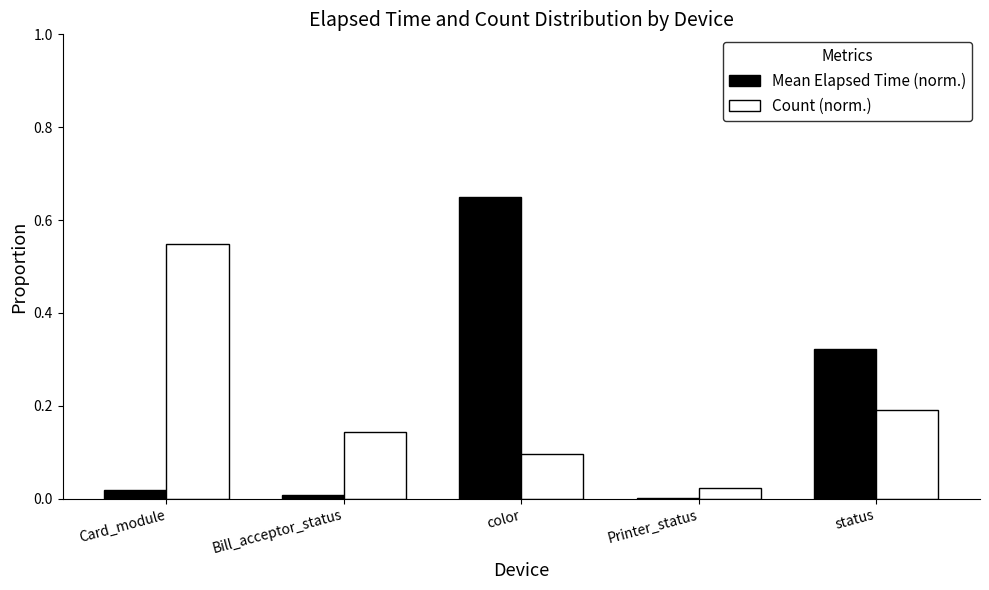

Between Bill_acceptor_status and color, which series saw the biggest shift?

Mean Elapsed Time (norm.)